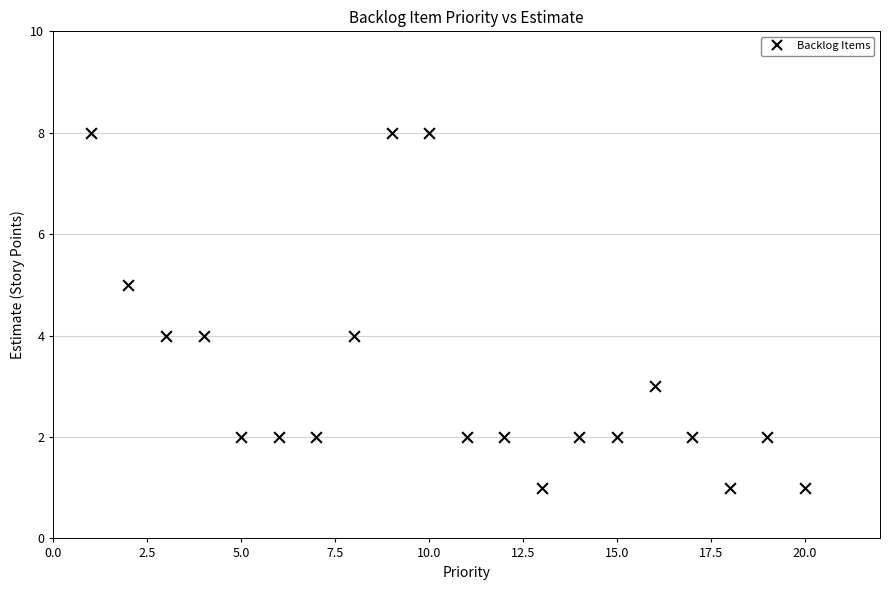

What is the range of Y values (max minus min)?

7